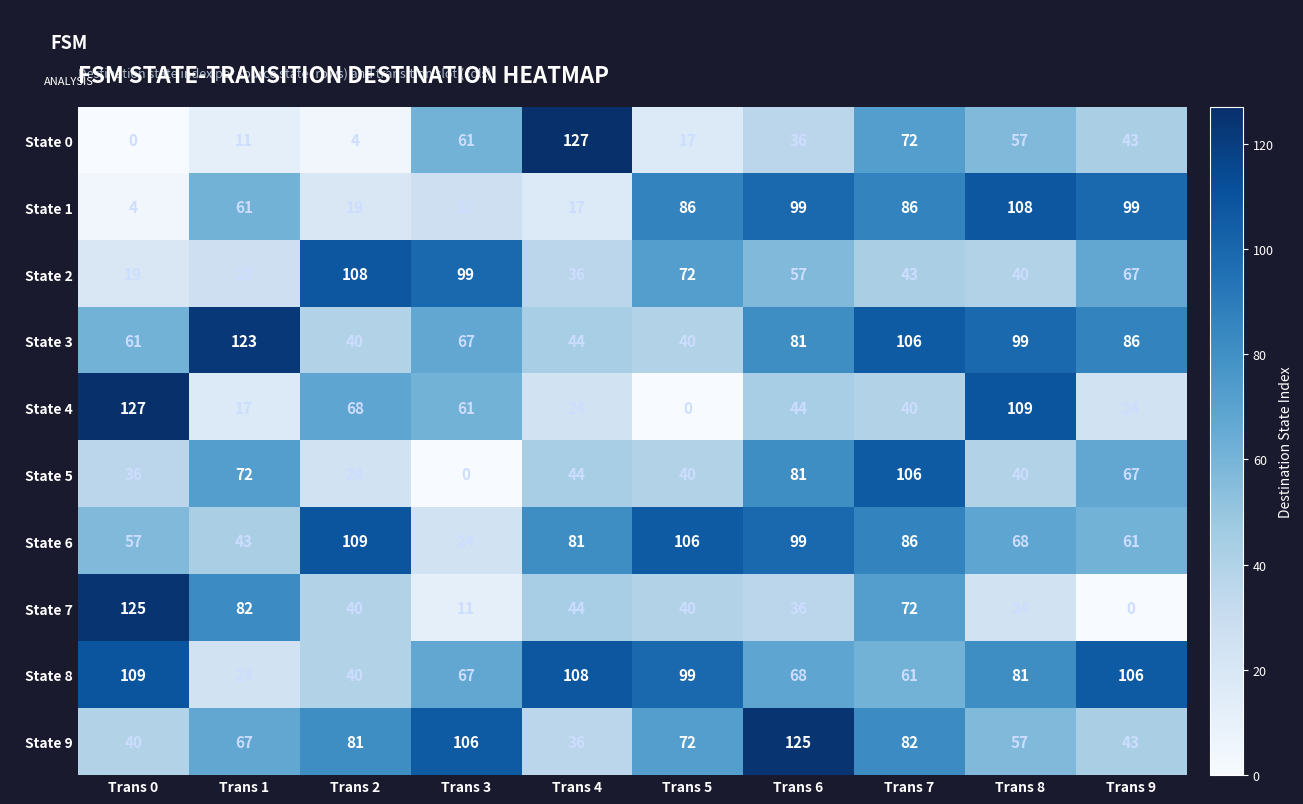

Rank the categories by State 0 value from lowest to highest.

Trans 0, Trans 2, Trans 1, Trans 5, Trans 6, Trans 9, Trans 8, Trans 3, Trans 7, Trans 4